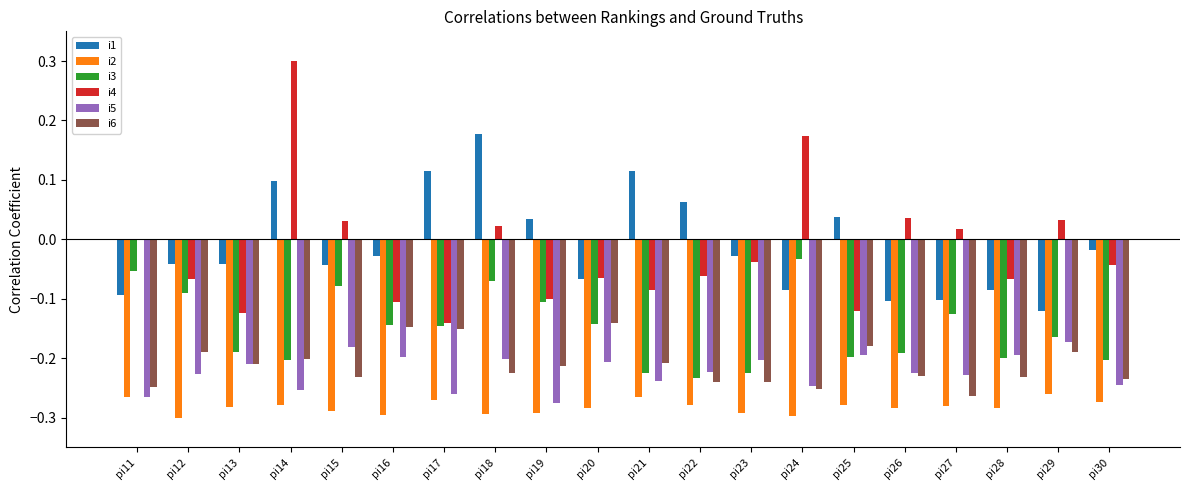

What is the sum of all i6 values?

-4.2